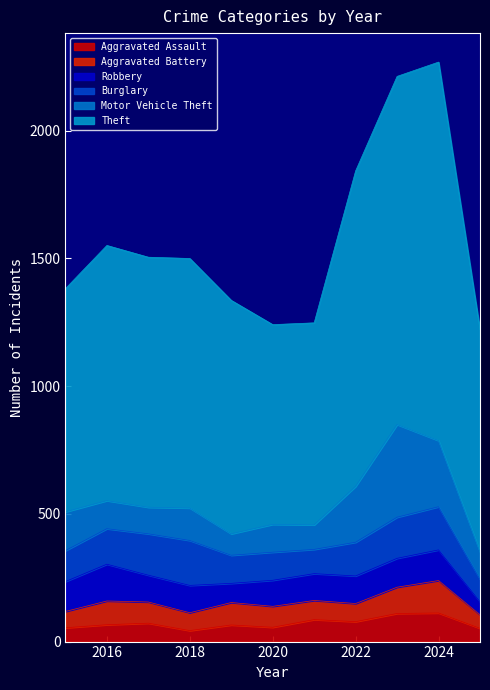

Rank the series at 2025 from lowest to highest value.

Robbery, Aggravated Assault, Aggravated Battery, Burglary, Motor Vehicle Theft, Theft